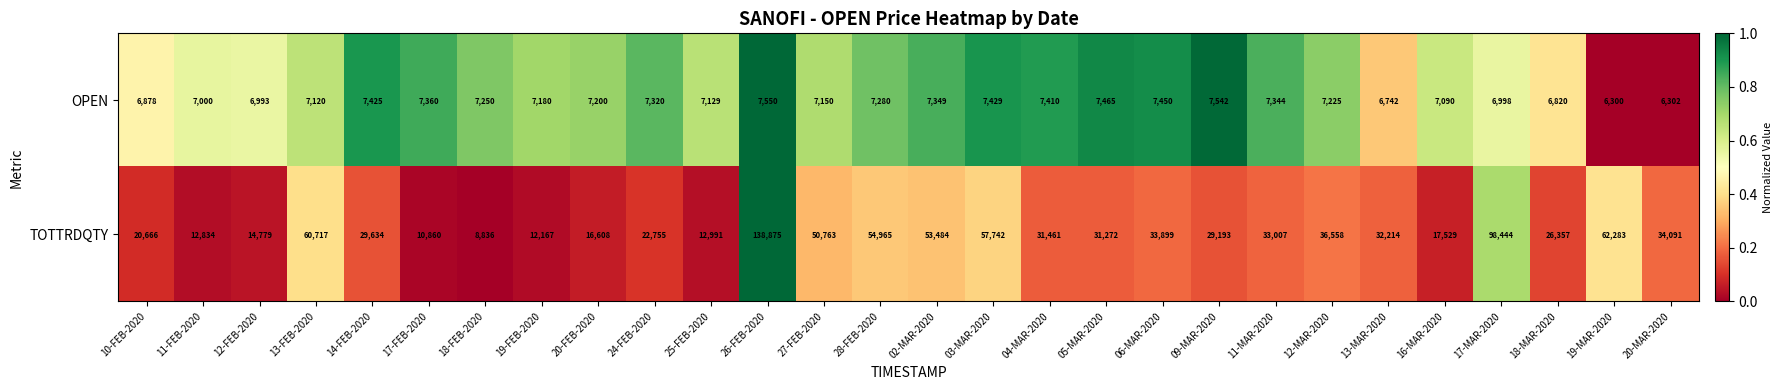

At which label does TOTTRDQTY first exceed 31461?

13-FEB-2020